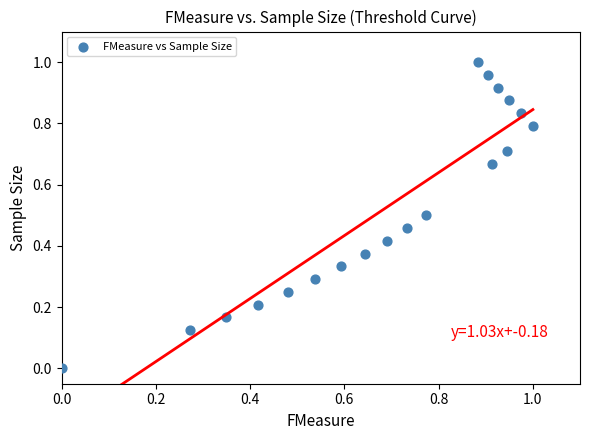

How many data points are displayed?

19